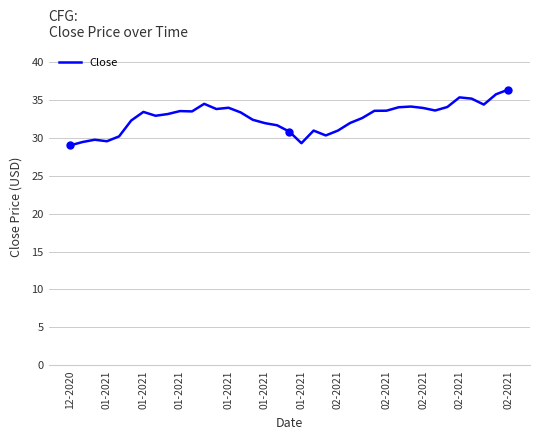

What is the difference between the maximum and minimum values?

7.3